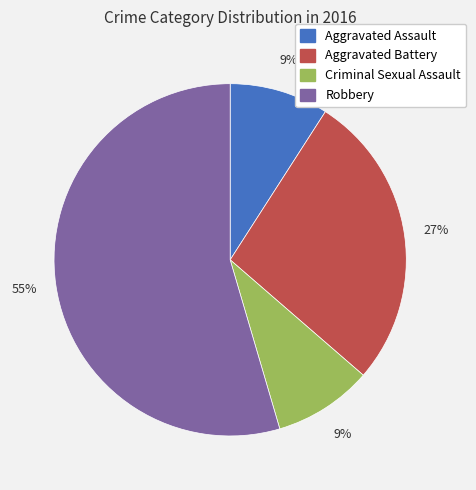

What is the largest slice in the pie chart?

Robbery